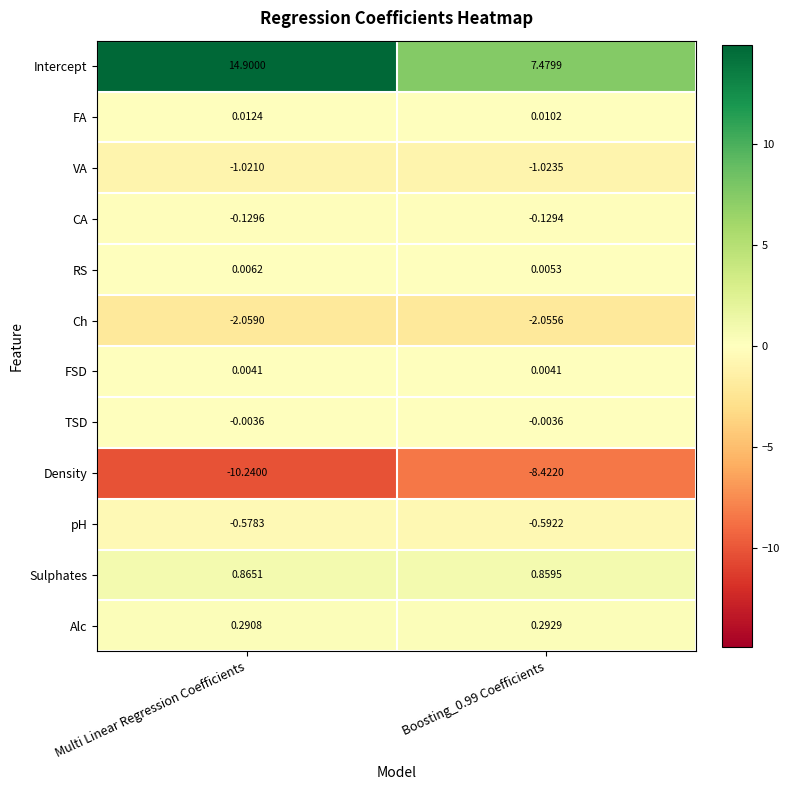

What is the greatest value displayed?

14.9